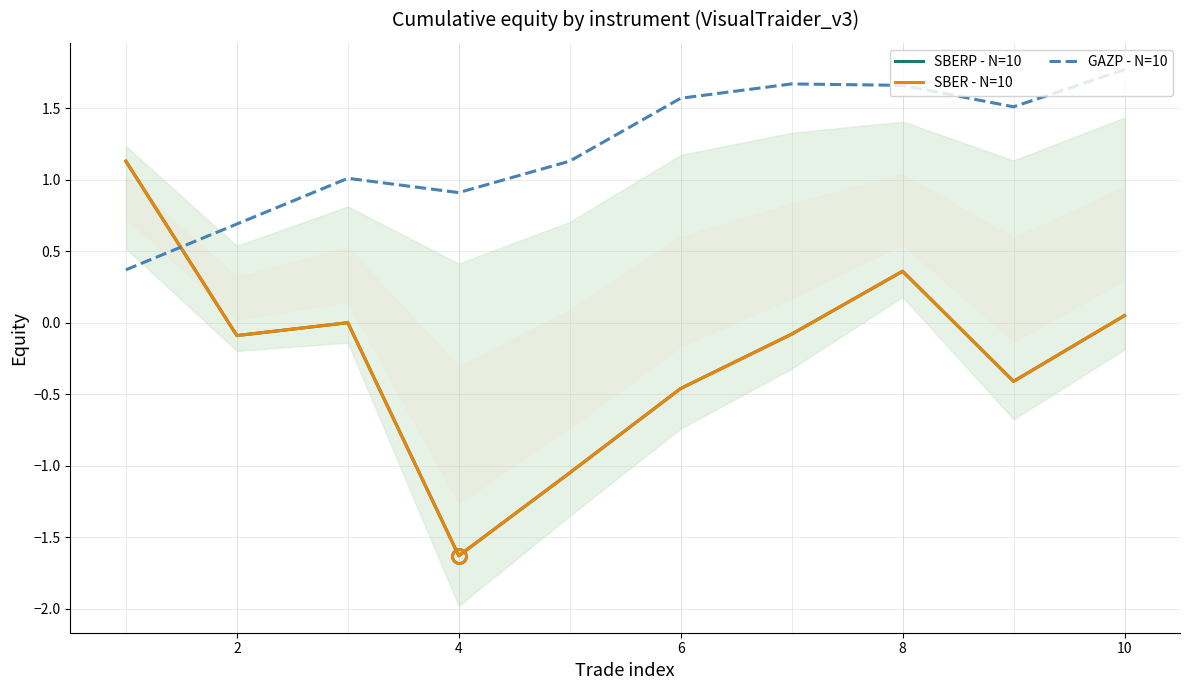

Reading right to left, list all the values displayed in this chart.

SBERP - N=10: 0.1	-0.4	0.4	-0.1	-0.5	-1.0	-1.6	-0.0	-0.1	1.1
SBER - N=10: 0.1	-0.4	0.4	-0.1	-0.5	-1.0	-1.6	-0.0	-0.1	1.1
GAZP - N=10: 1.8	1.5	1.7	1.7	1.6	1.1	0.9	1.0	0.7	0.4